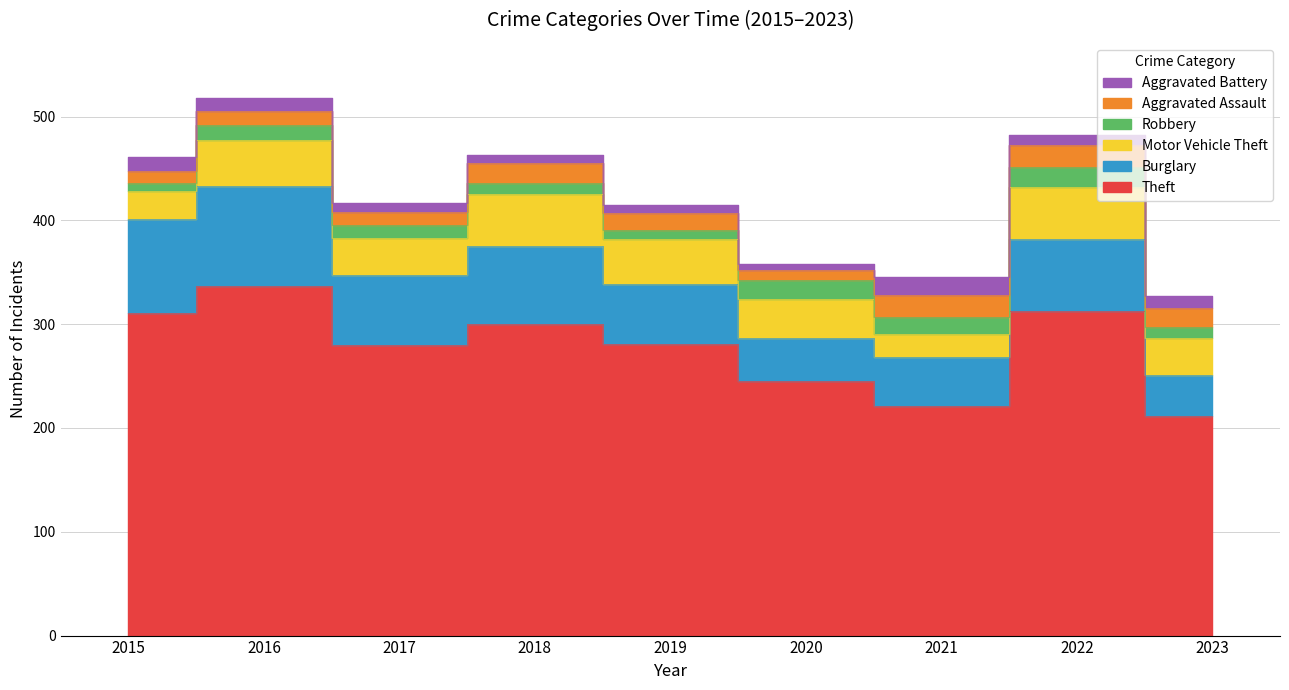

What is the value of the Robbery point at the 3rd from the left?

13